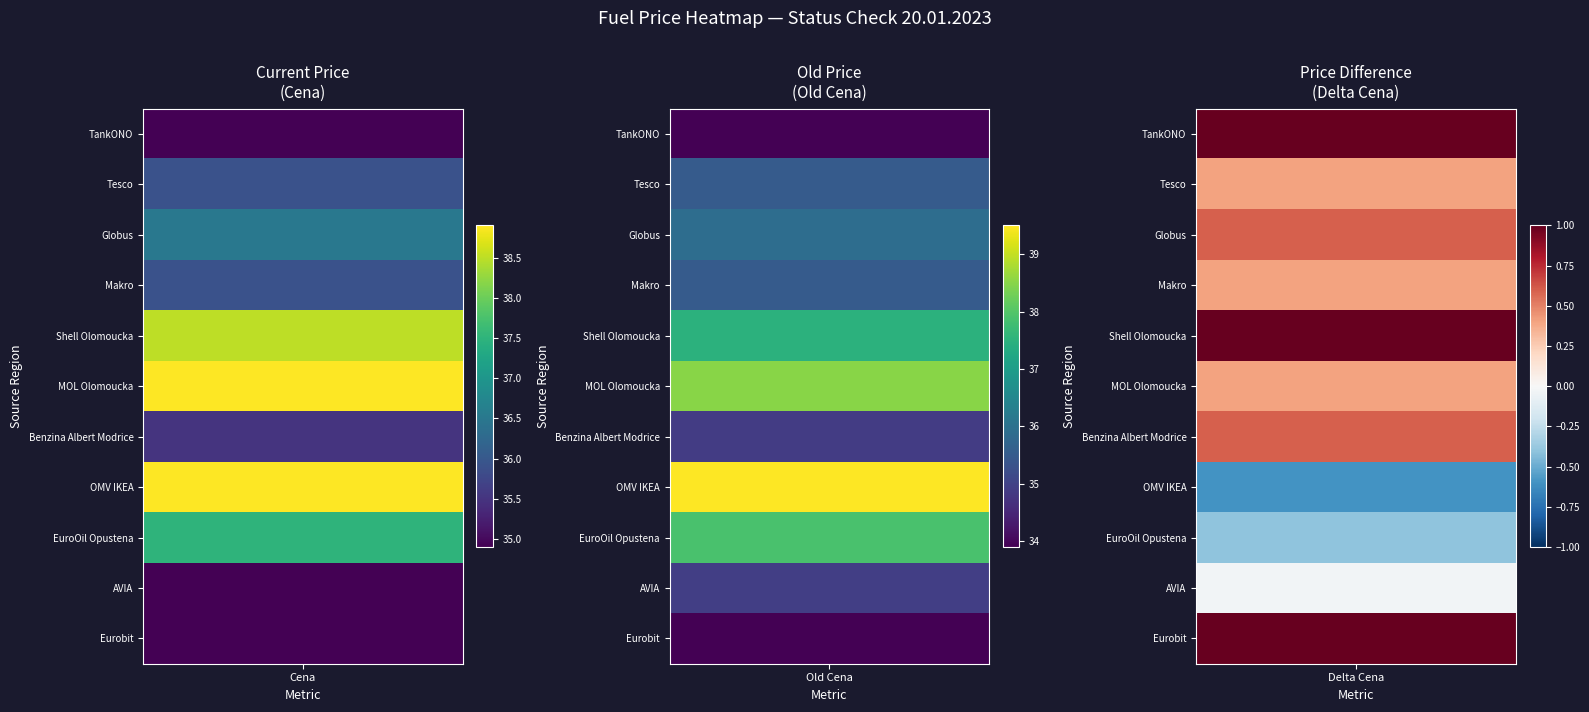

How many data points in OMV IKEA are less than 38?

1